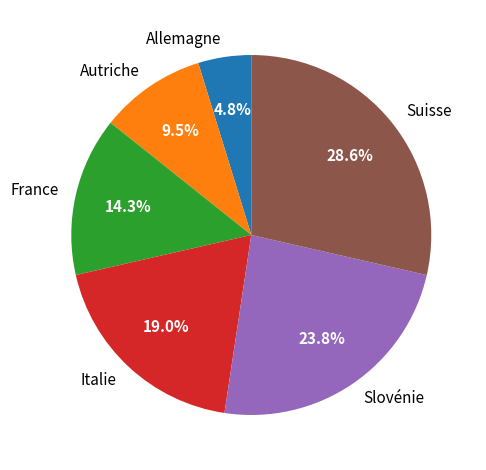

Between Italie and Suisse, which is larger?

Suisse